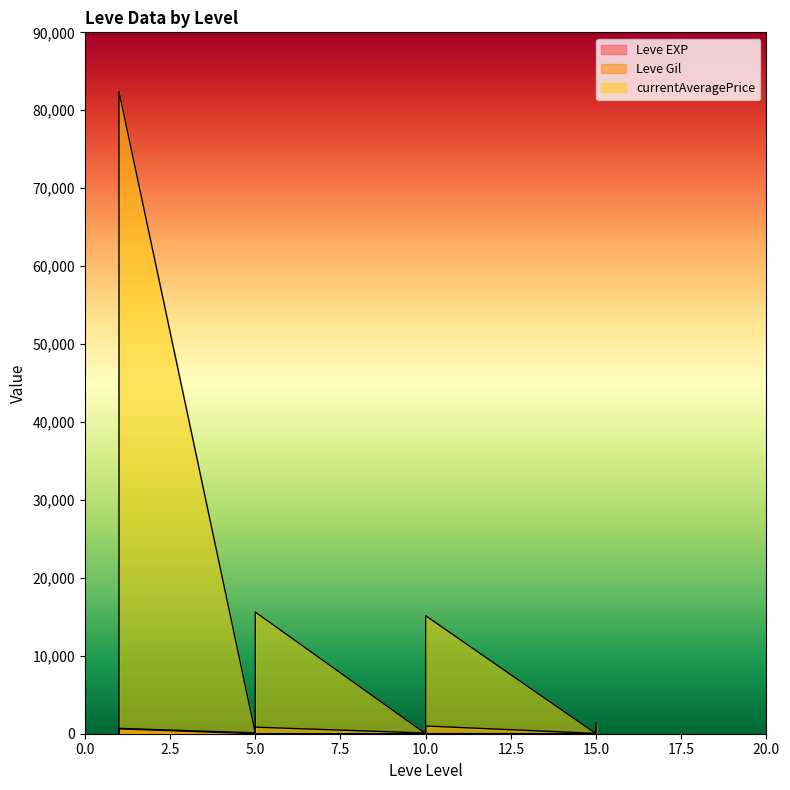

True or false: Leve Gil has more than 2 points higher than both neighbors.

True